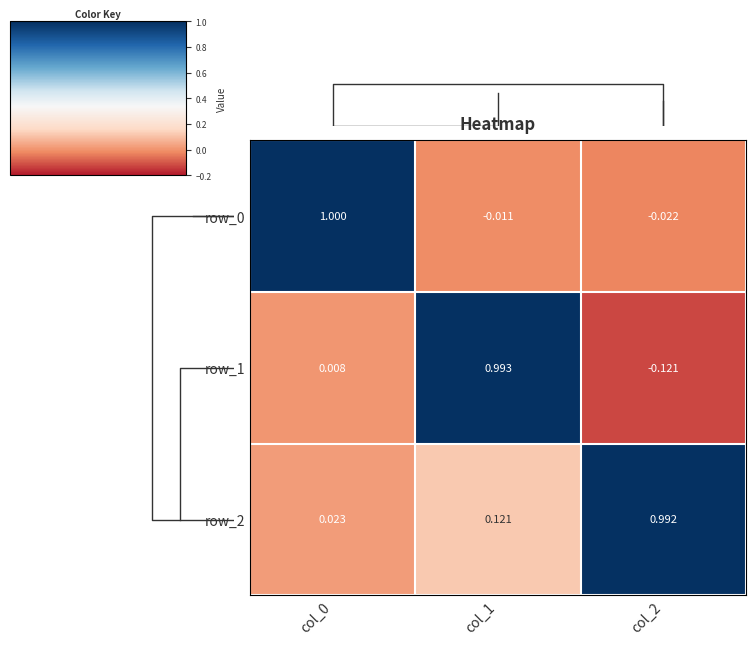

Which series has the widest spread of values?

row_1